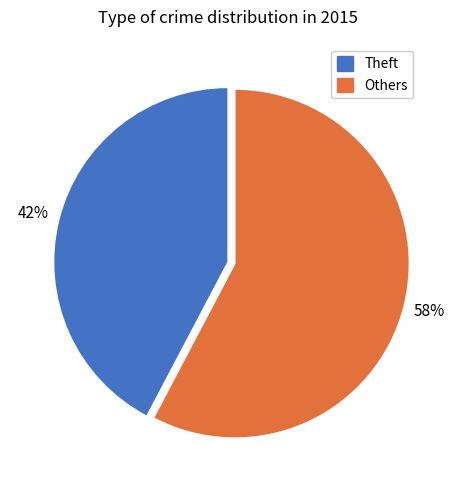

Is there a majority slice in this chart?

Yes